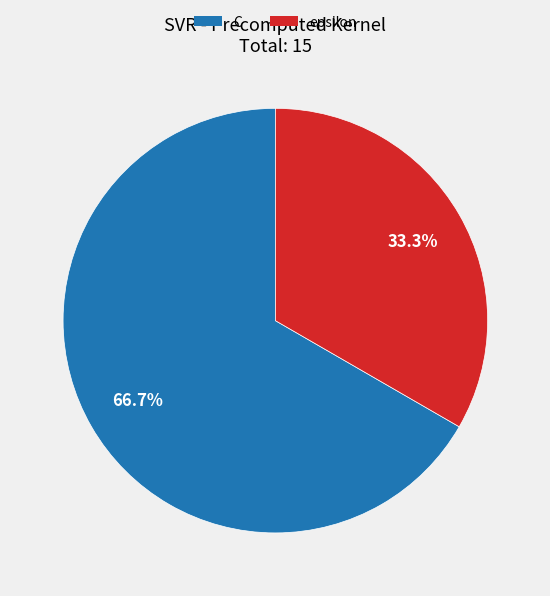

Count the number of slices in the pie.

2